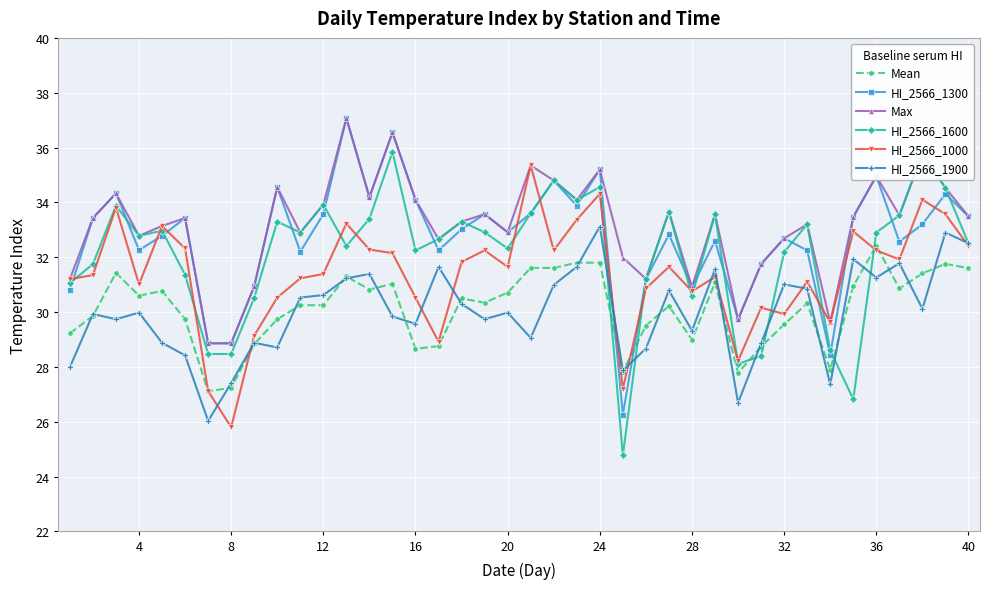

True or false: HI_2566_1000 has more than 2 points higher than both neighbors.

True